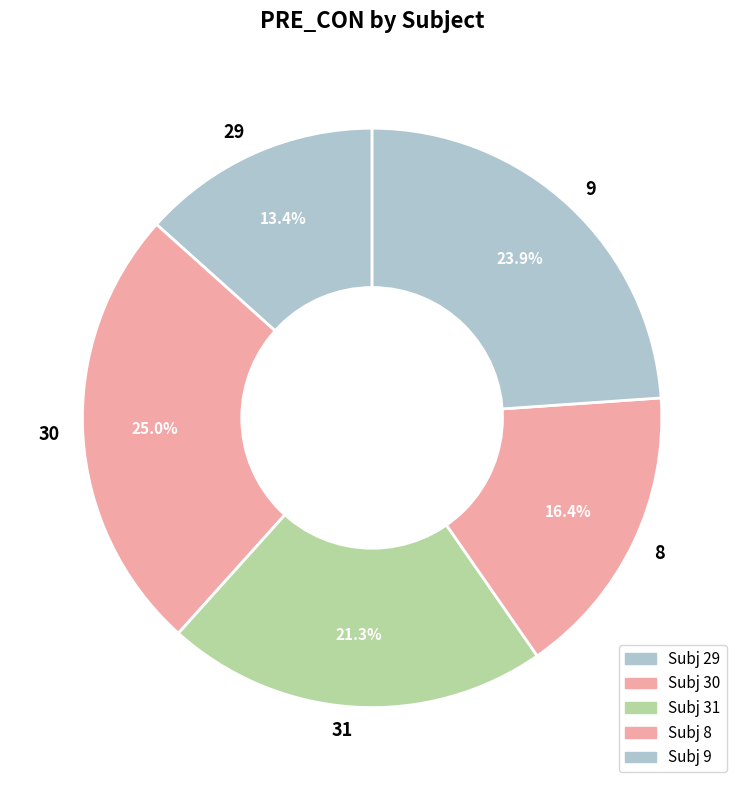

Is it true that 8 is 16% of the pie?

True